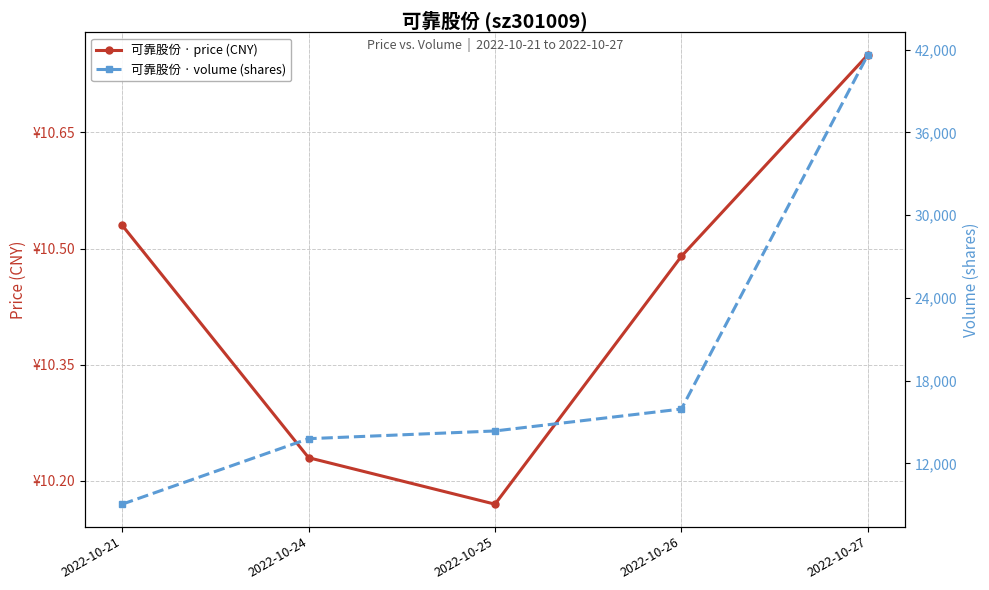

Reading left to right, what are all the values shown in this chart?

可靠股份 · price (CNY): 2022-10-21=10.5	2022-10-24=10.2	2022-10-25=10.2	2022-10-26=10.5	2022-10-27=10.8
可靠股份 · volume (shares): 2022-10-21=9040.0	2022-10-24=13790.0	2022-10-25=14350.0	2022-10-26=15942.0	2022-10-27=41622.0